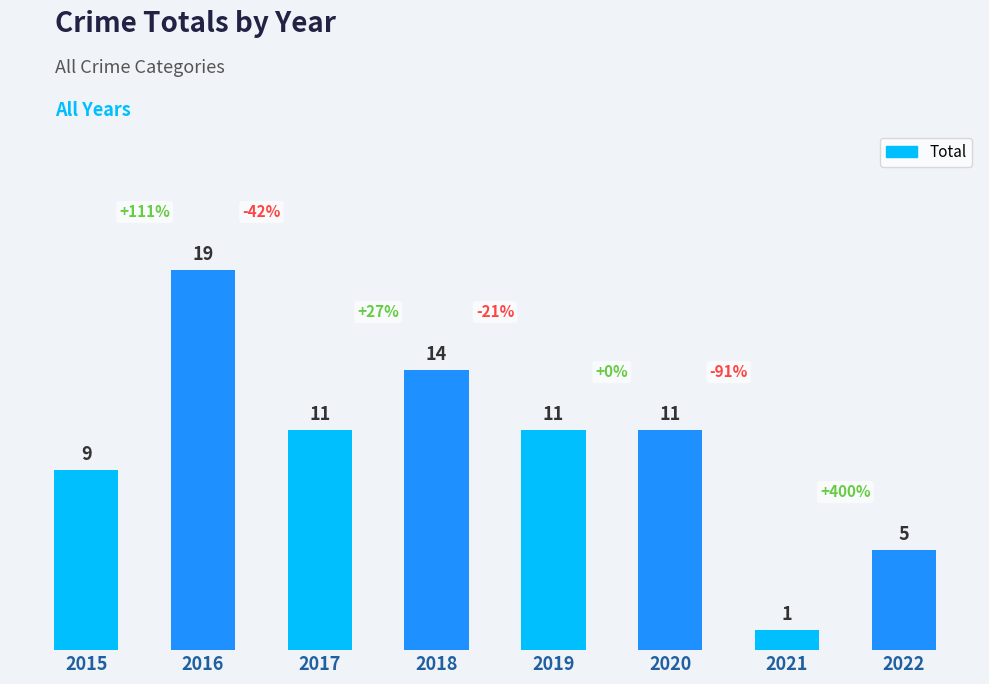

What is the maximum value shown in the chart?

19